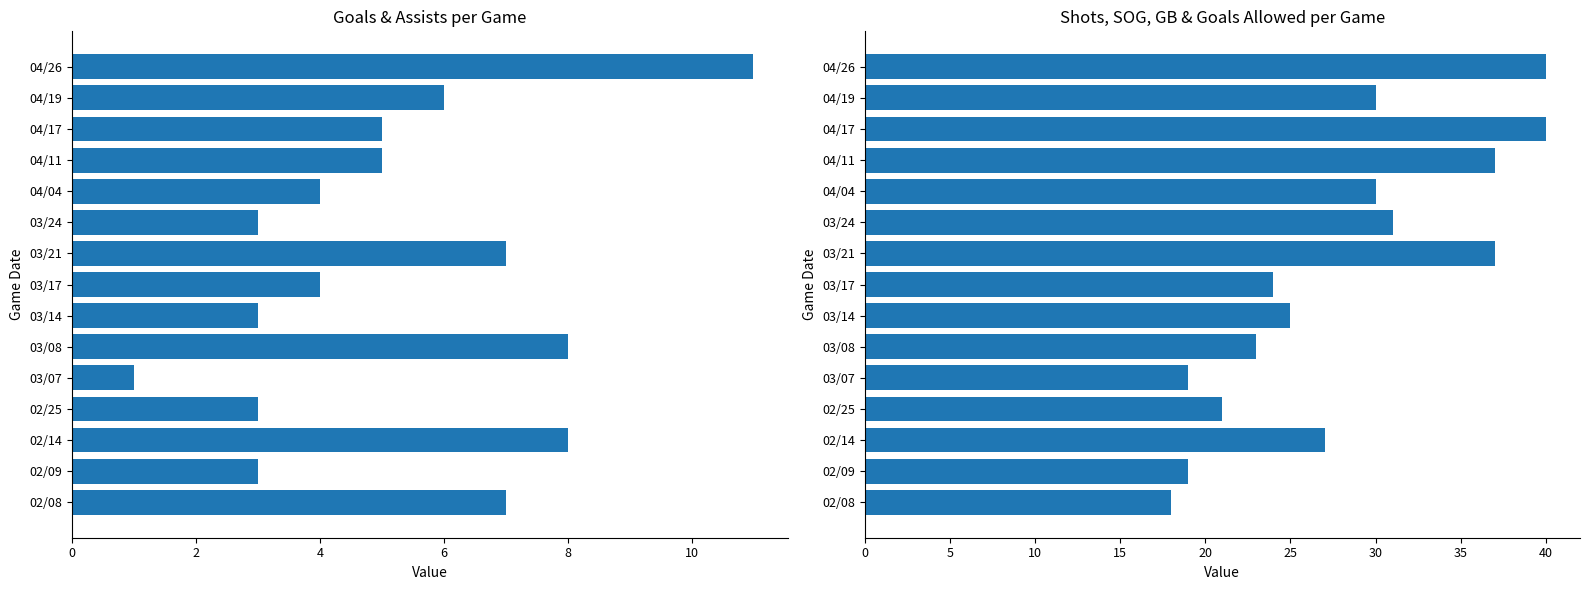

What is the average value of the Goals series?

5